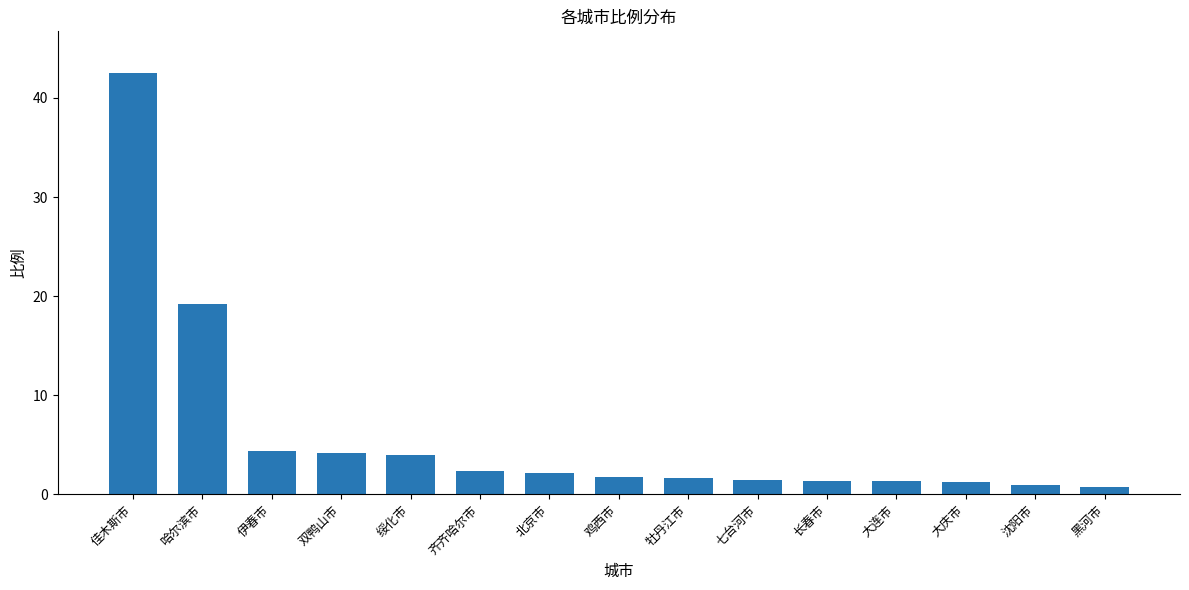

At which category does the chart reach its peak across all series?

佳木斯市